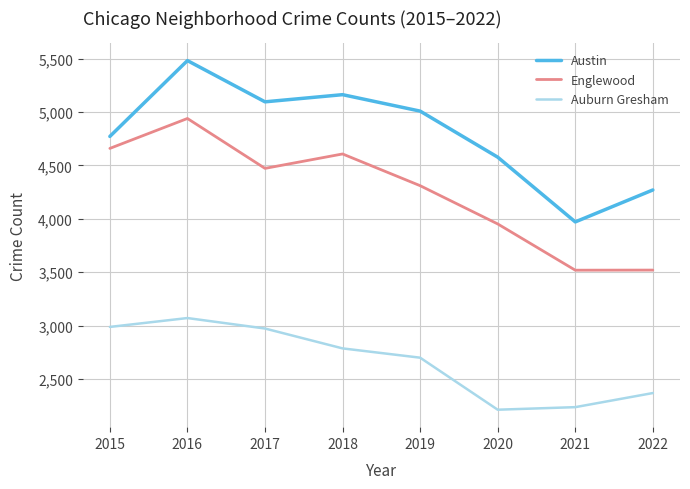

At which label is Auburn Gresham closest to 2642?

2019